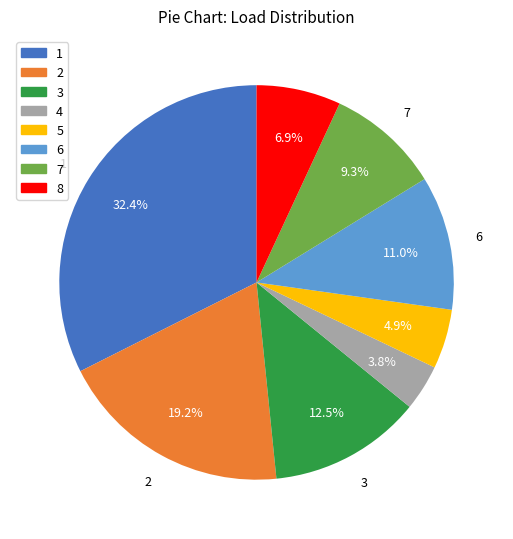

To the nearest percent, what percentage of the pie is 4?

4%